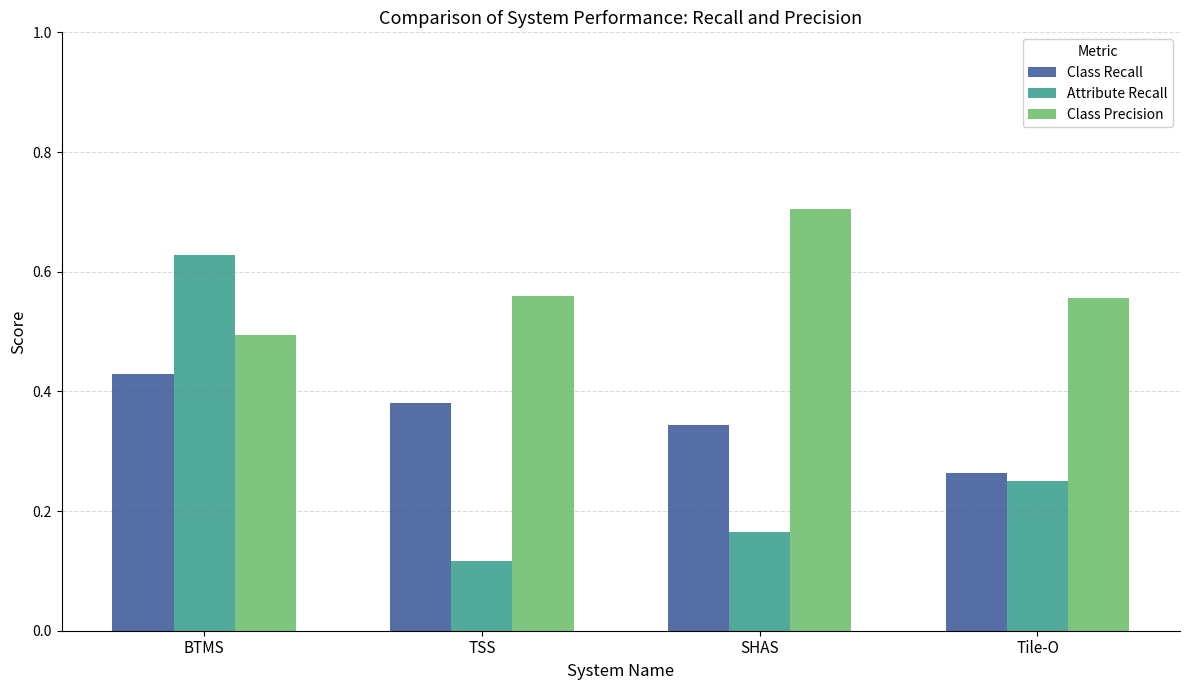

Which series has the largest range (max minus min)?

Attribute Recall